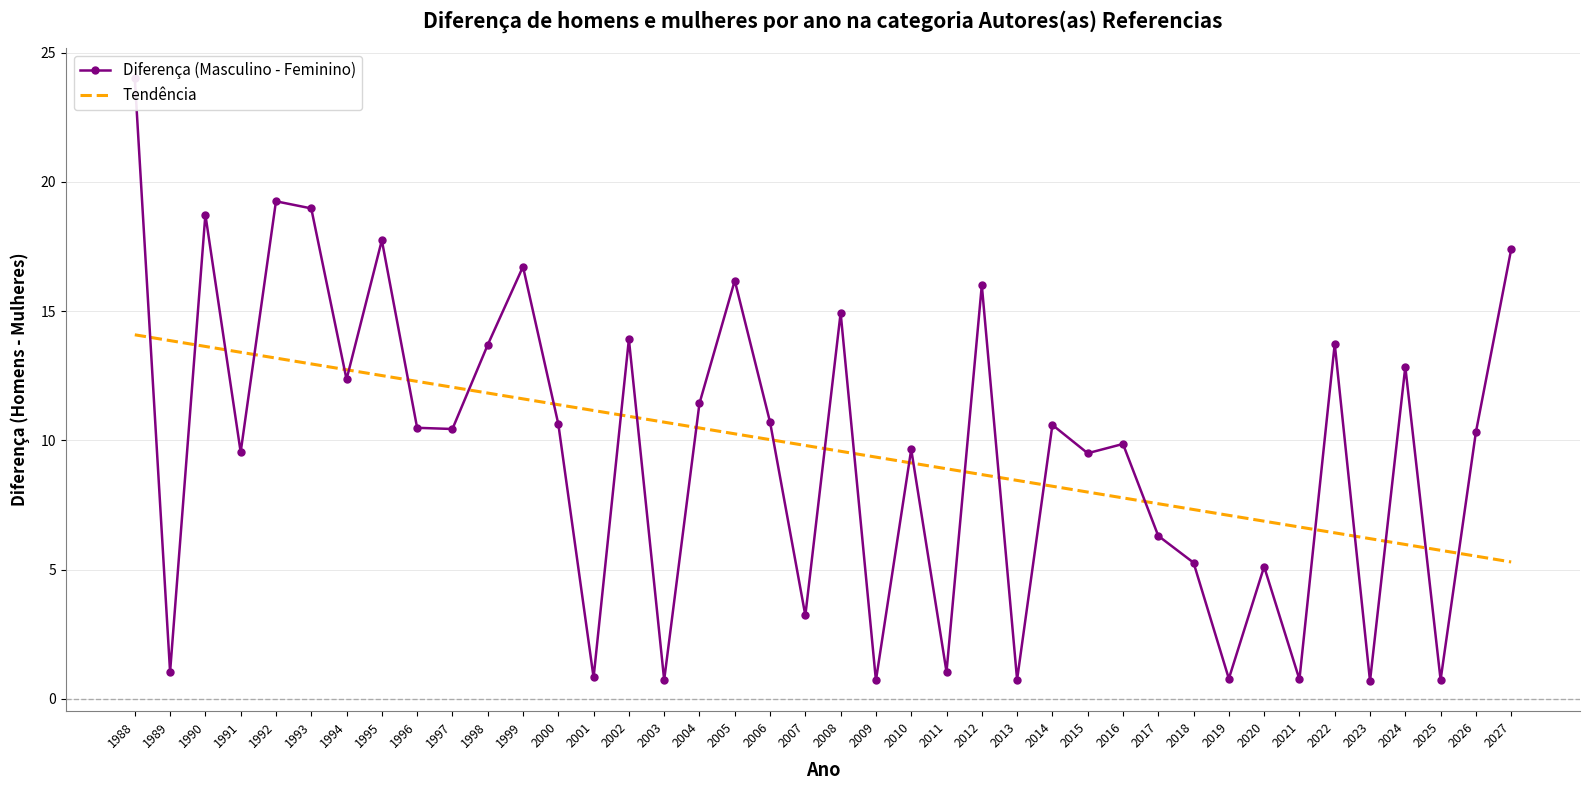

Rank the series by their average value, from highest to lowest.

Diferença (Masculino - Feminino), Tendência